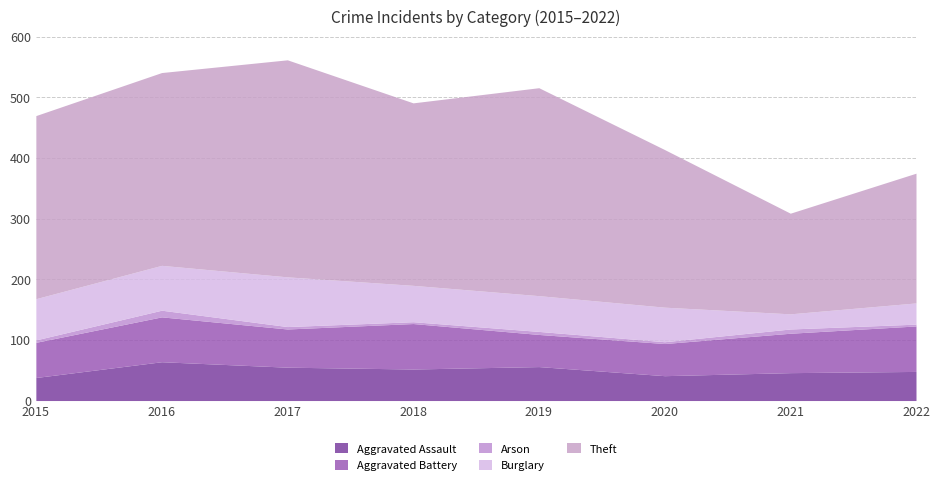

The Theft series shows 302 at 2015. True or false?

True